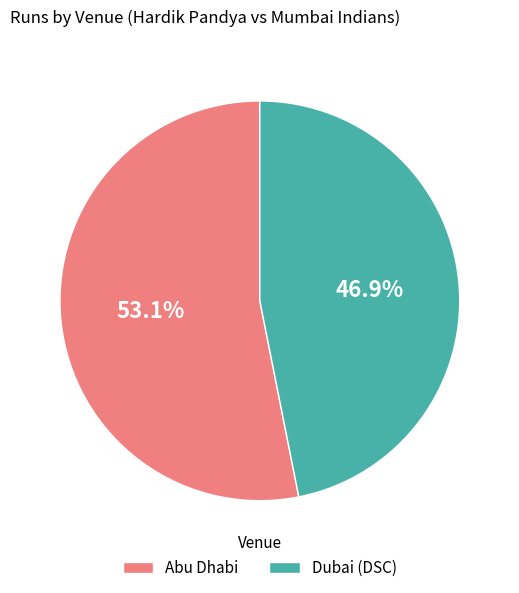

What is the total percentage of Dubai (DSC) and Abu Dhabi?

100.0%